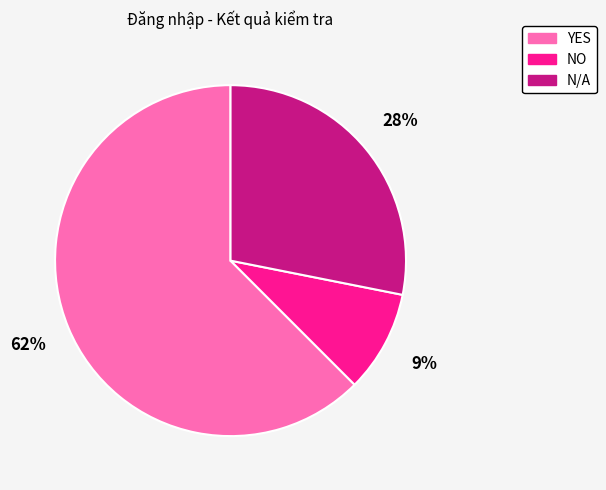

To the nearest percent, what portion does N/A represent?

28%